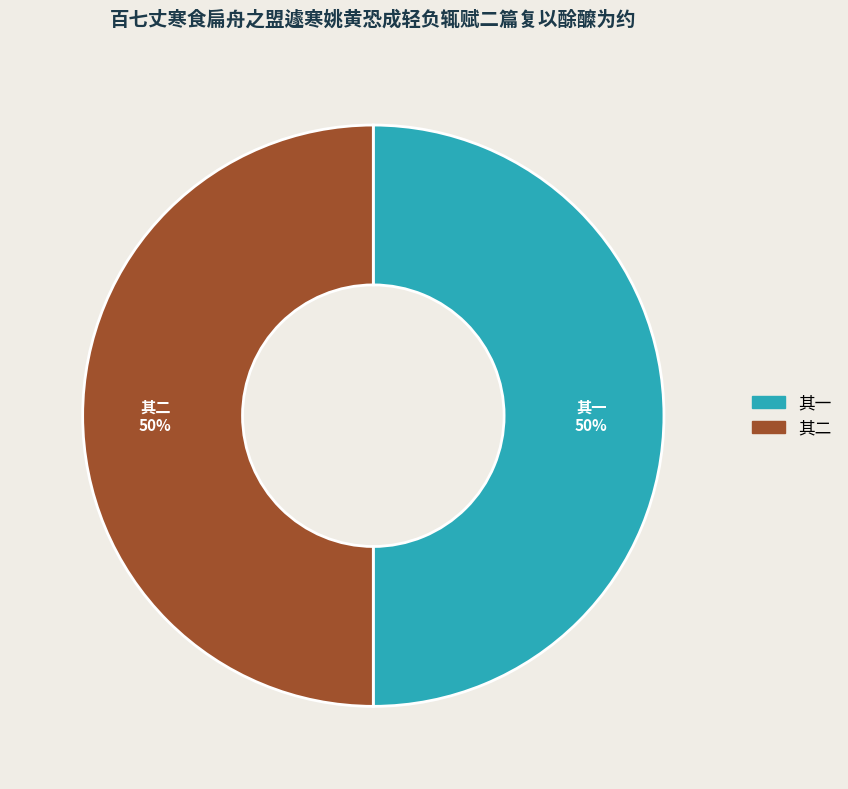

To the nearest percent, what is the average slice percentage?

50%